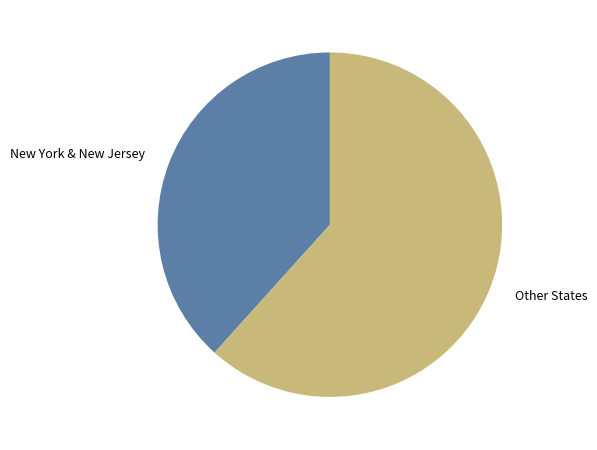

Is the sum of New York & New Jersey and Other States greater than half?

Yes